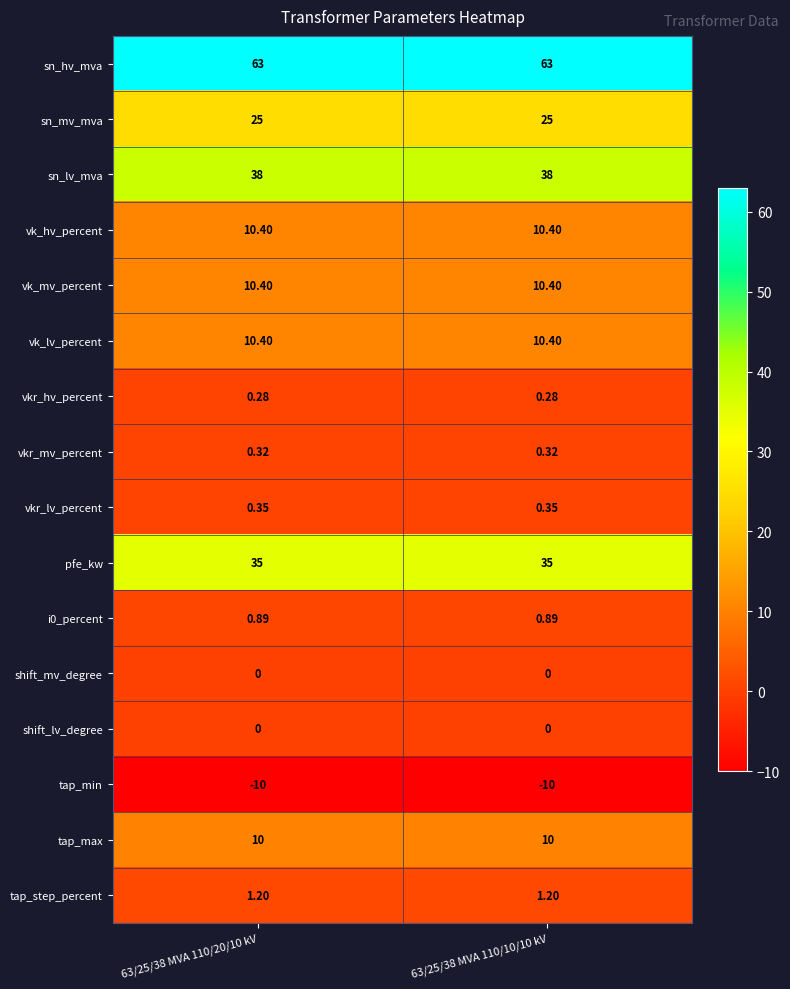

Which series has the largest total across all categories?

sn_hv_mva